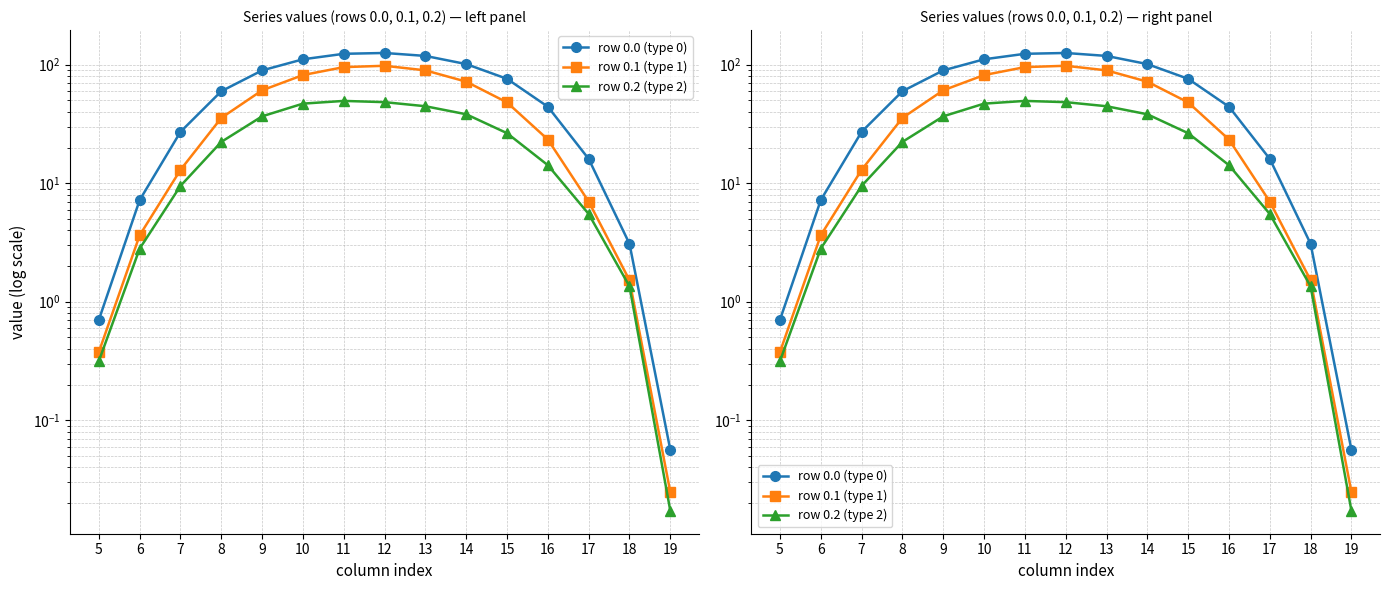

List the series in order of their overall mean, highest first.

row 0.0 (type 0), row 0.1 (type 1), row 0.2 (type 2)